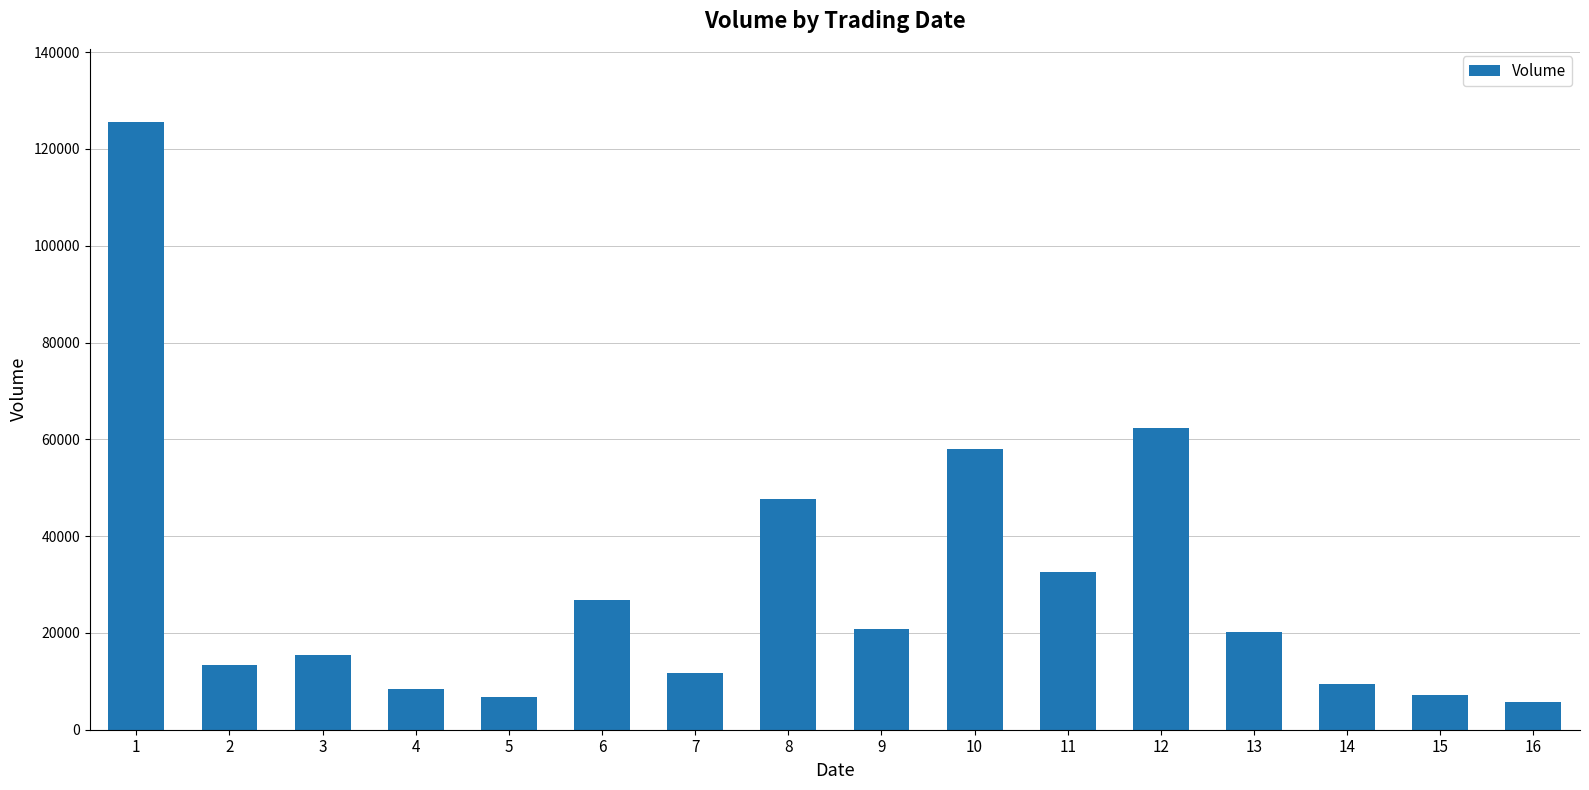

How many bars are there in total?

16